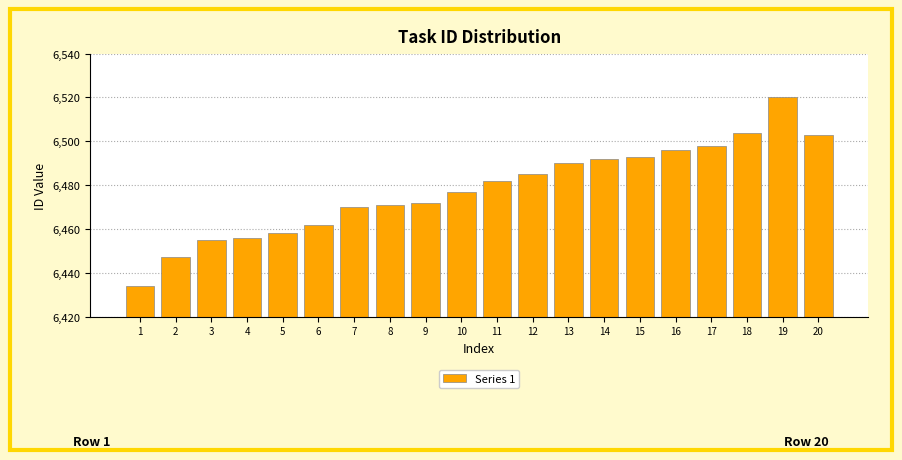

Reading left to right, what are all the values shown in this chart?

6434	6447	6455	6456	6458	6462	6470	6471	6472	6477	6482	6485	6490	6492	6493	6496	6498	6504	6520	6503